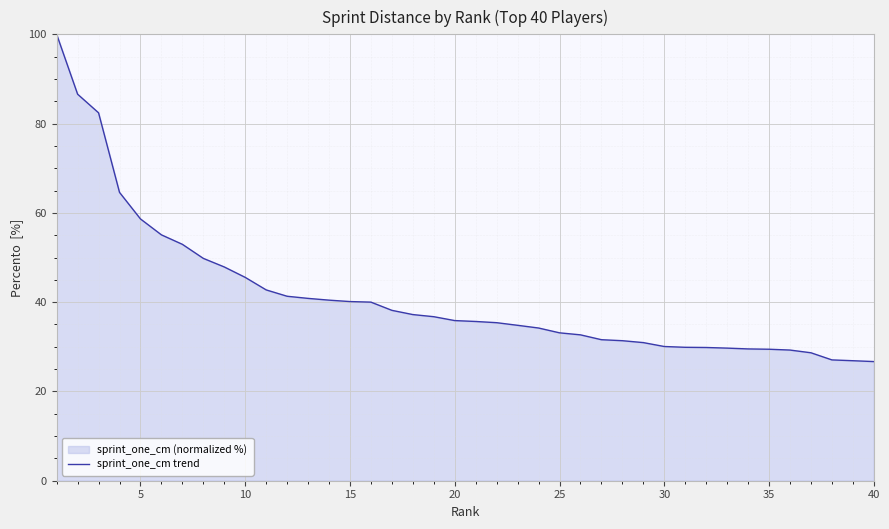

What is the greatest value displayed?

100.0